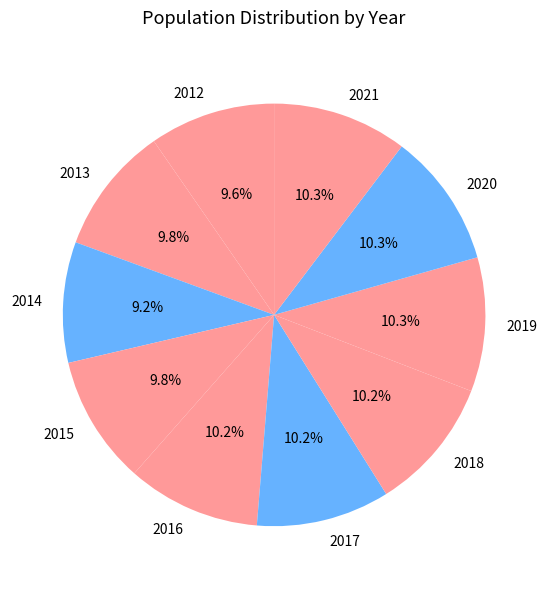

Does 2012 represent more than half of the total?

No